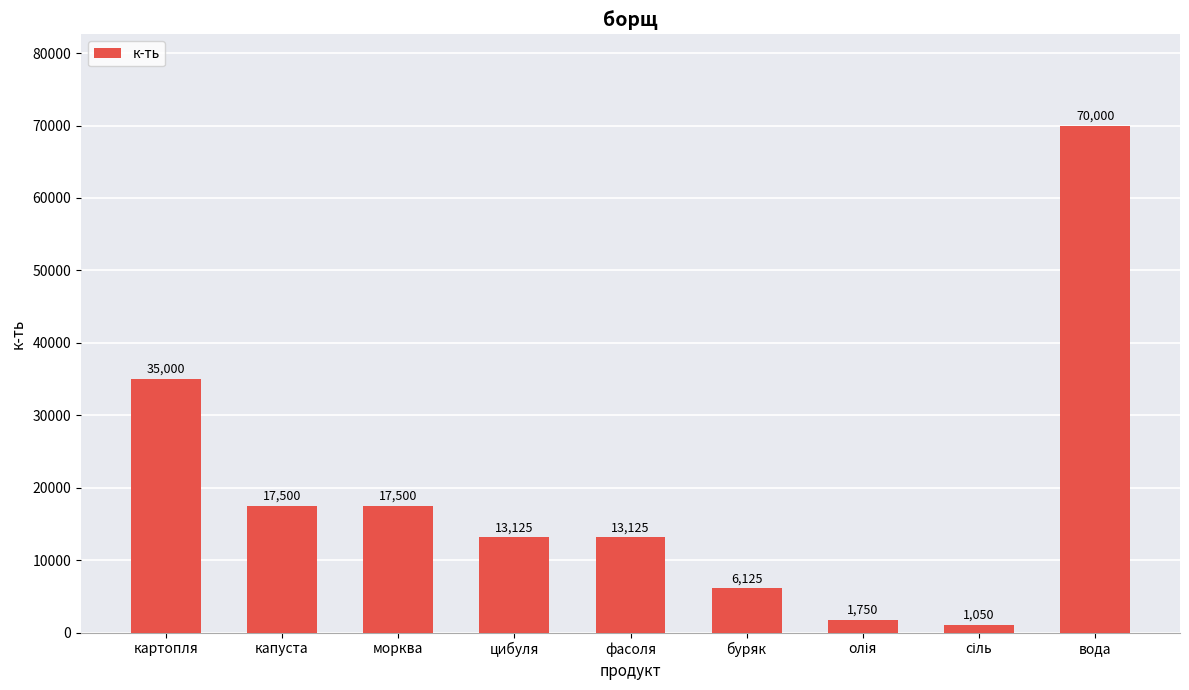

At which label is the value closest to 35525?

картопля